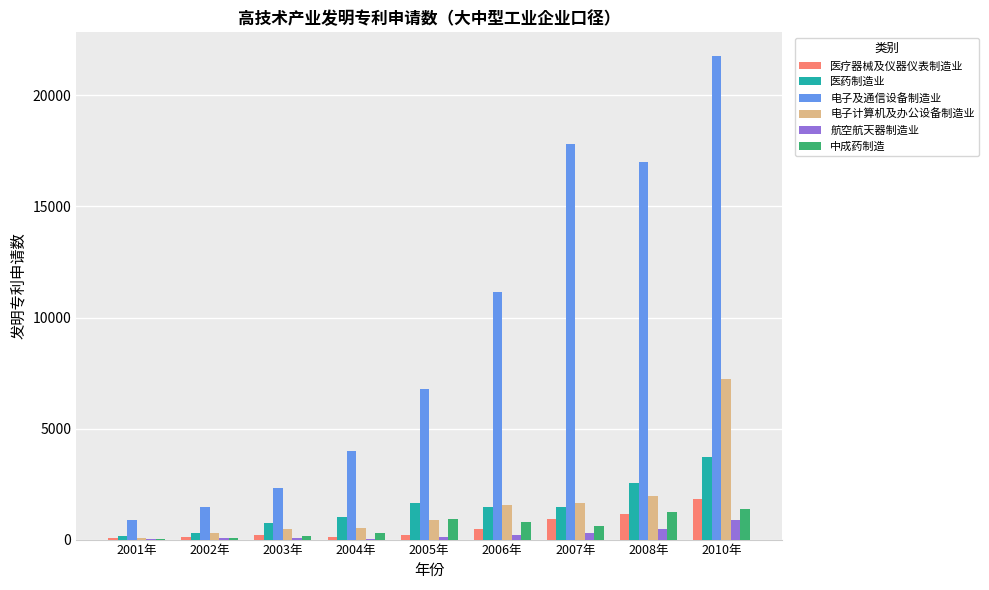

Is it true that 航空航天器制造业 equals 56 at 2003年?

True